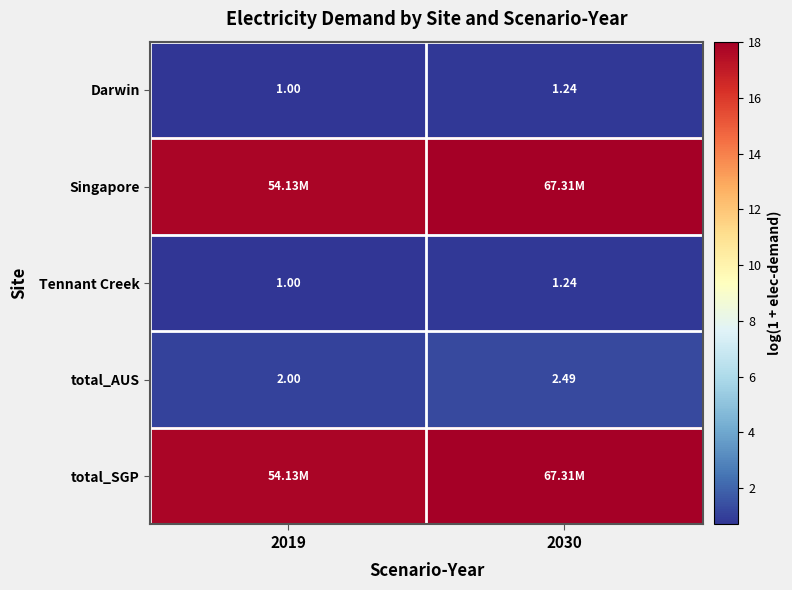

How many categories are shown in the chart?

2